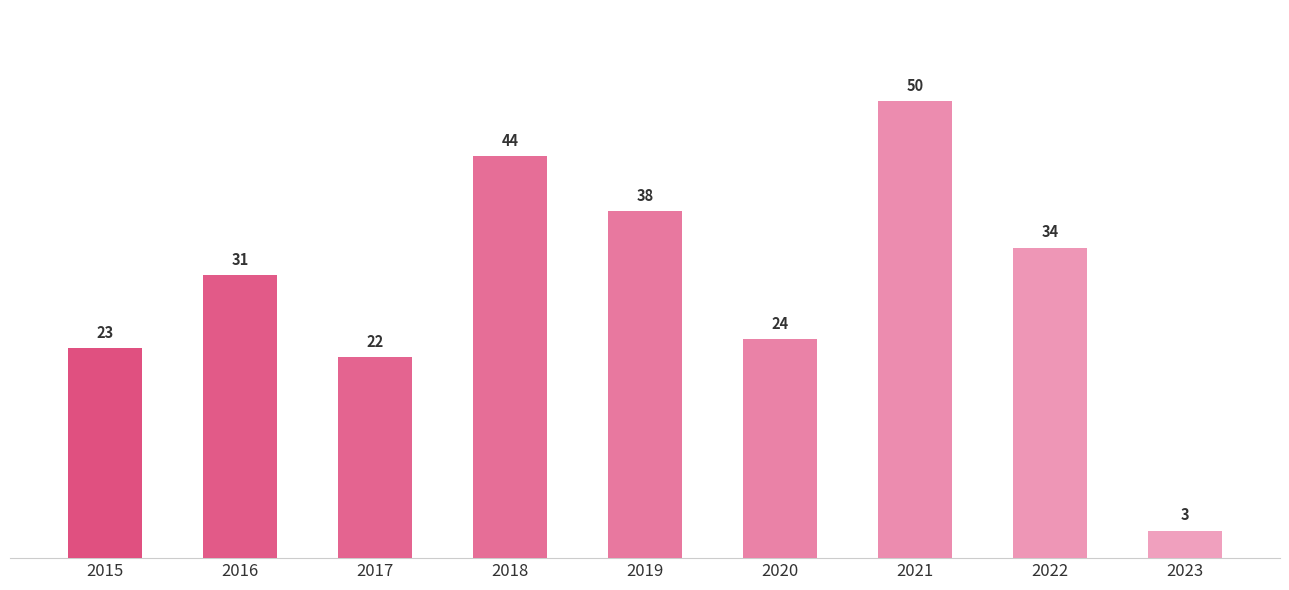

The value at 2022 is 53. True or false?

False